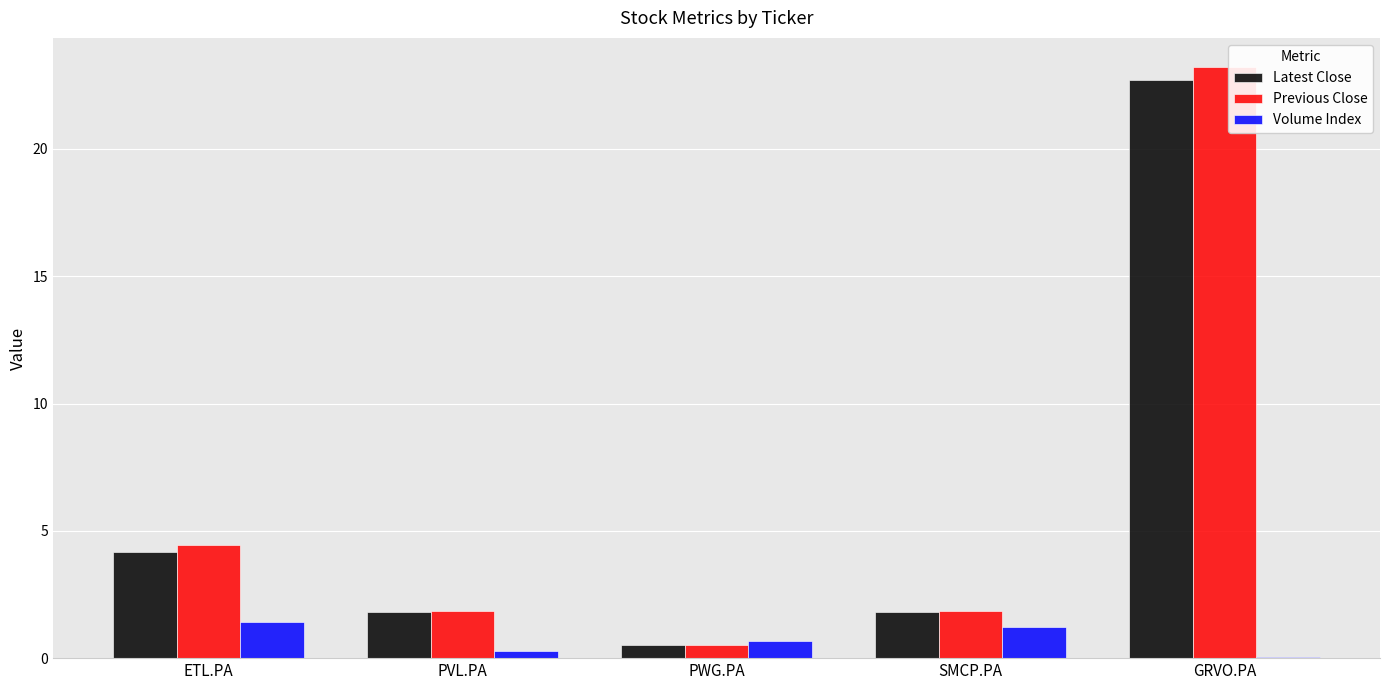

Is the value of Latest Close at ETL.PA greater than the value of Volume Index at ETL.PA?

Yes